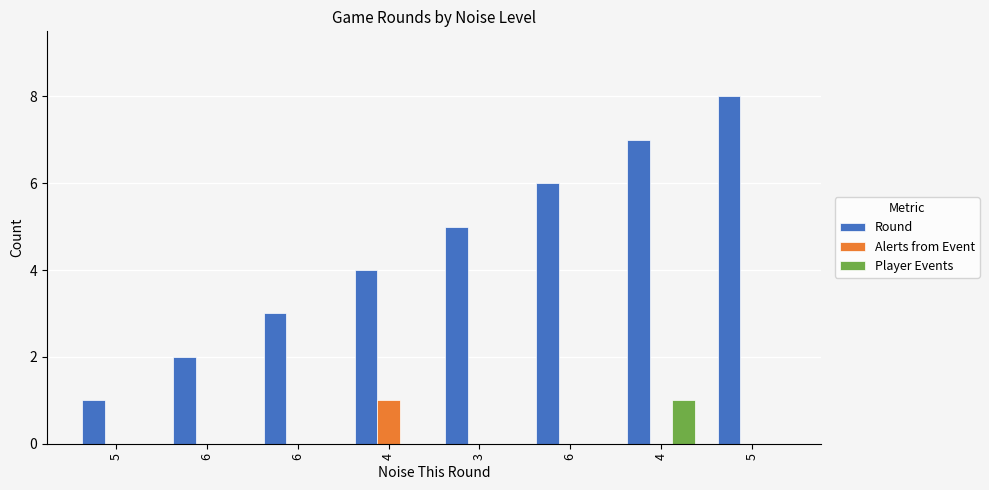

Are the bars grouped side by side (vs. stacked)?

Yes